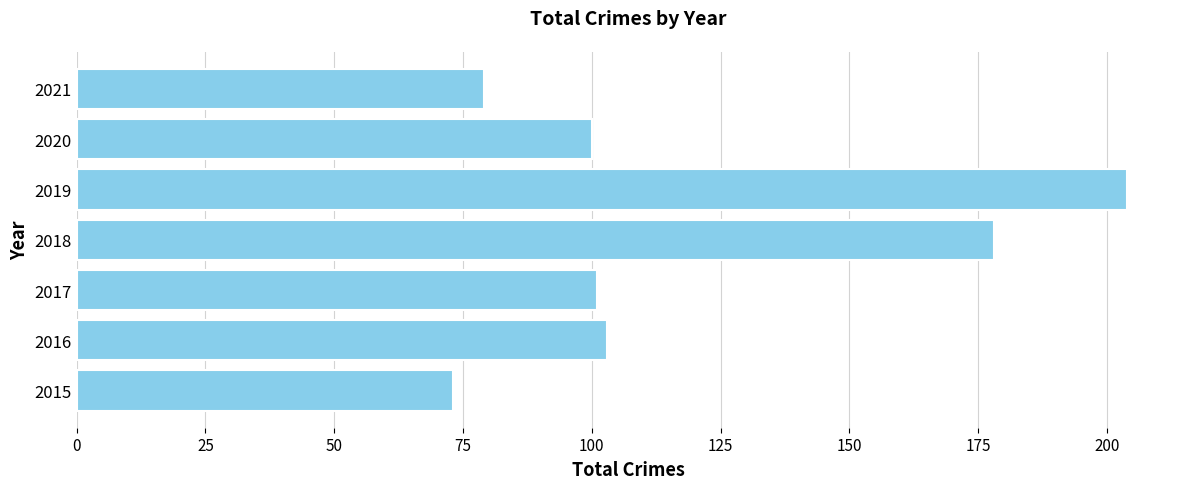

What is the change in value from 2018 to 2021?

-99